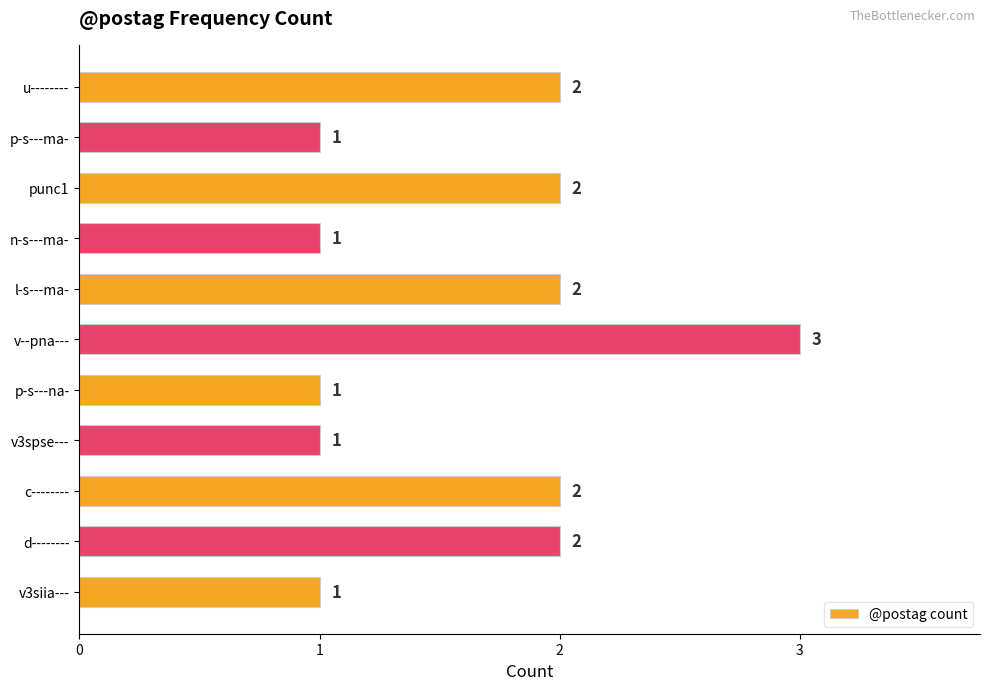

Reading bottom to top, extract all data points from this chart.

1	2	2	1	1	3	2	1	2	1	2